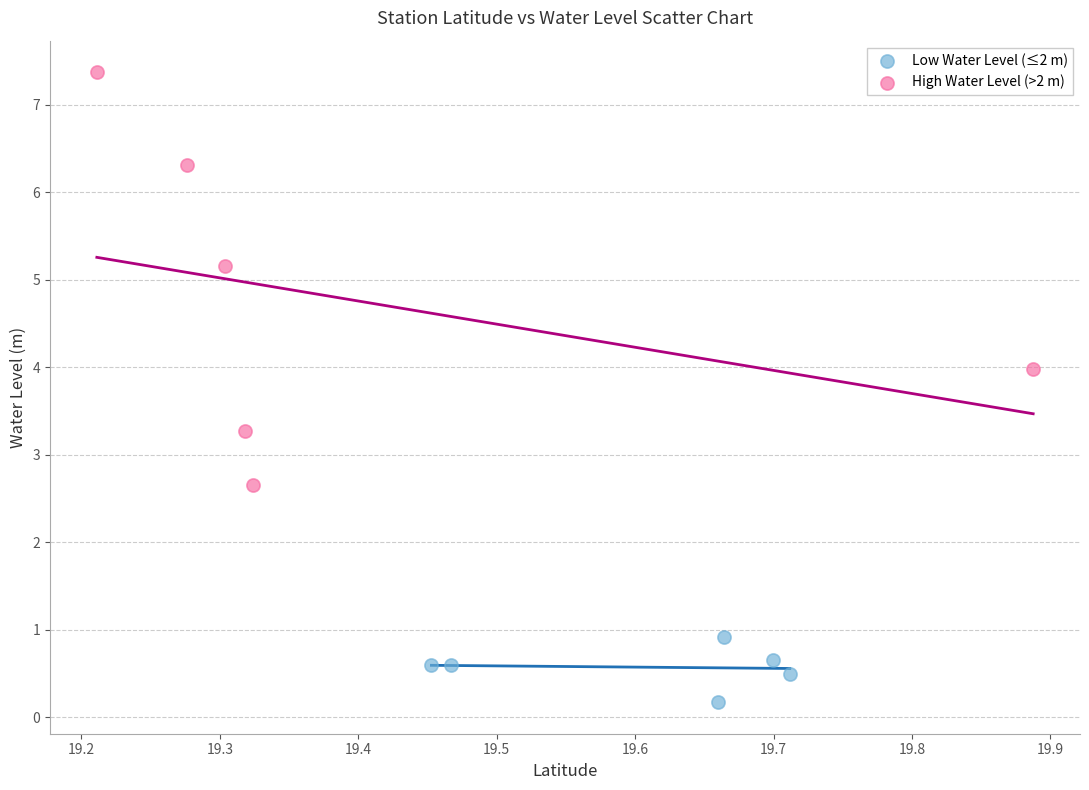

Which series reaches the maximum Y coordinate?

High Water Level (>2 m)